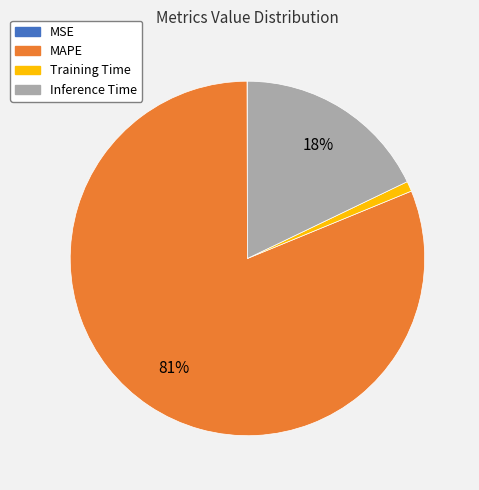

What is the largest slice in the pie chart?

MAPE